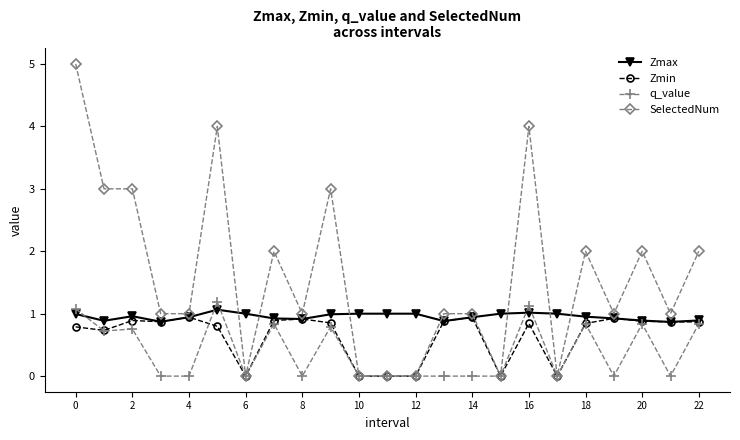

True or false: SelectedNum and Zmax intersect in this chart.

True